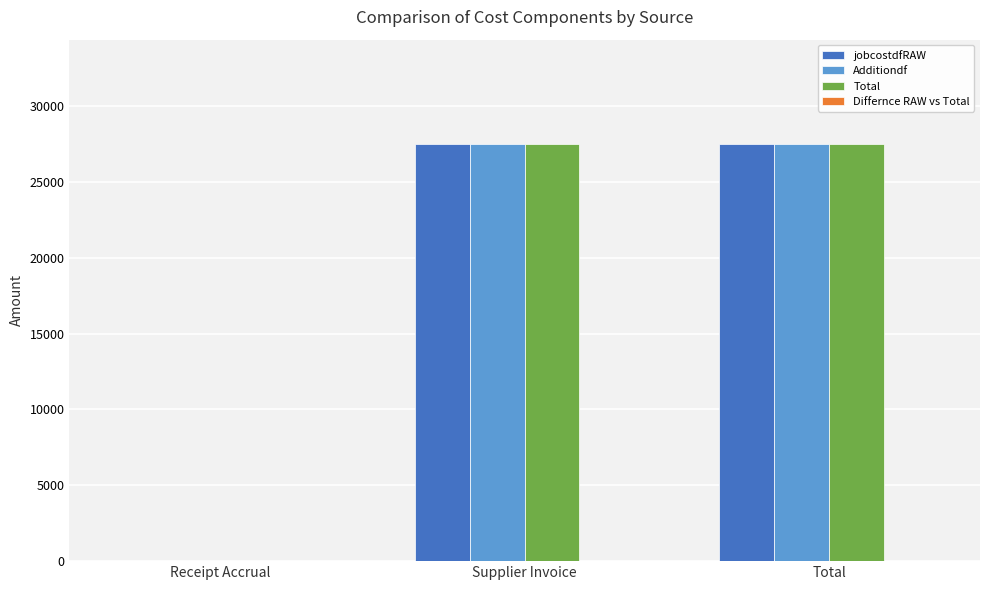

What is the sum of the Additiondf values at Total and Receipt Accrual?

27500